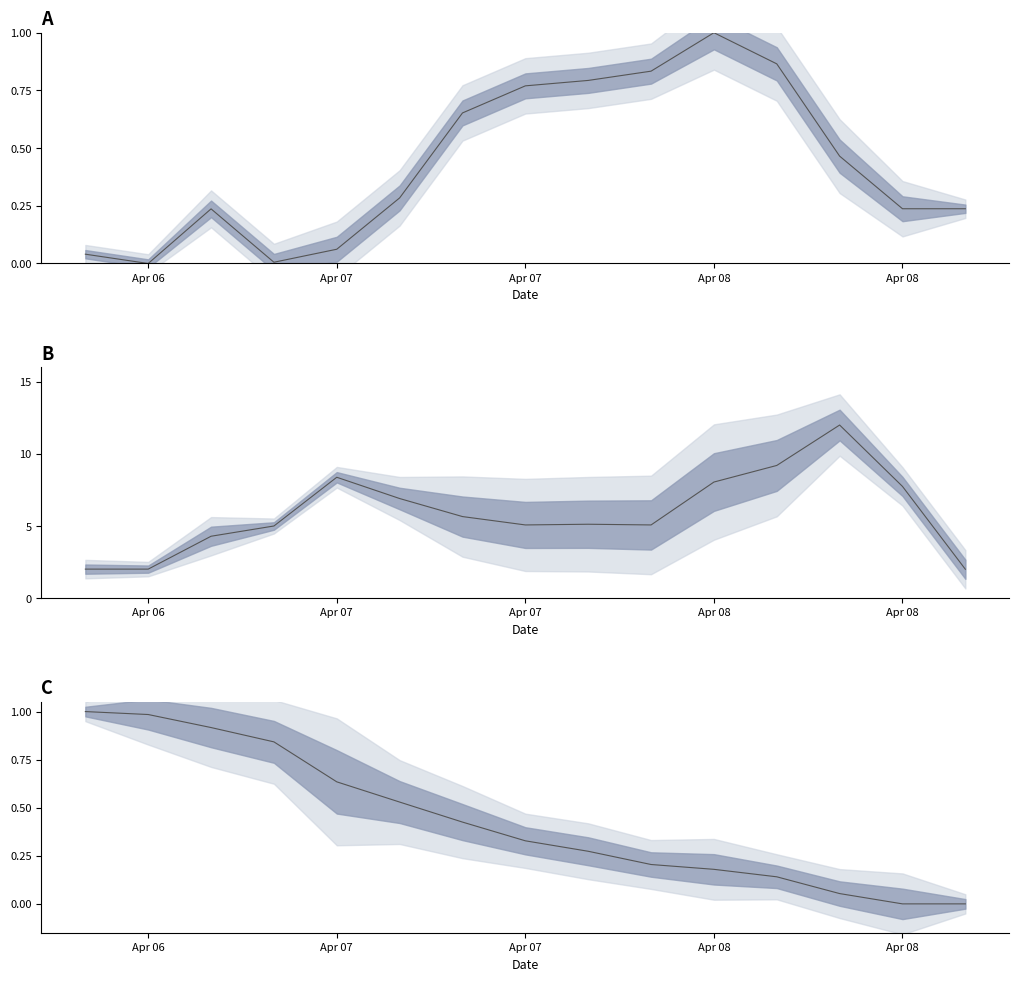

True or false: area_line has more than 1 interior local peaks.

True